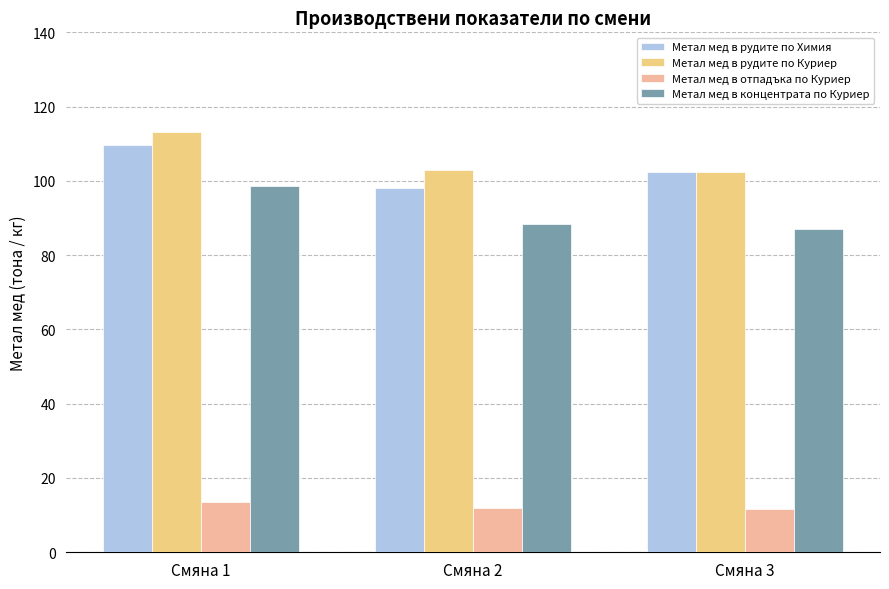

How many Метал мед в отпадъка по Куриер values are between 11 and 13?

2